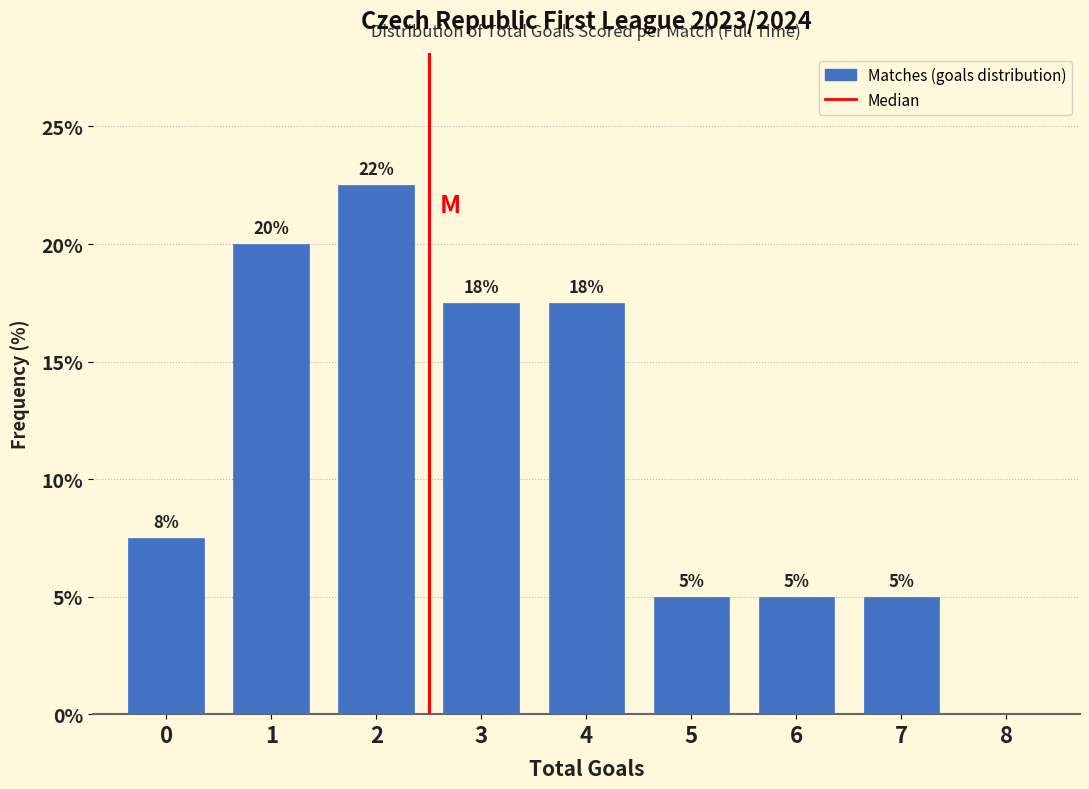

True or false: the data shows 20.0 at 1.

True